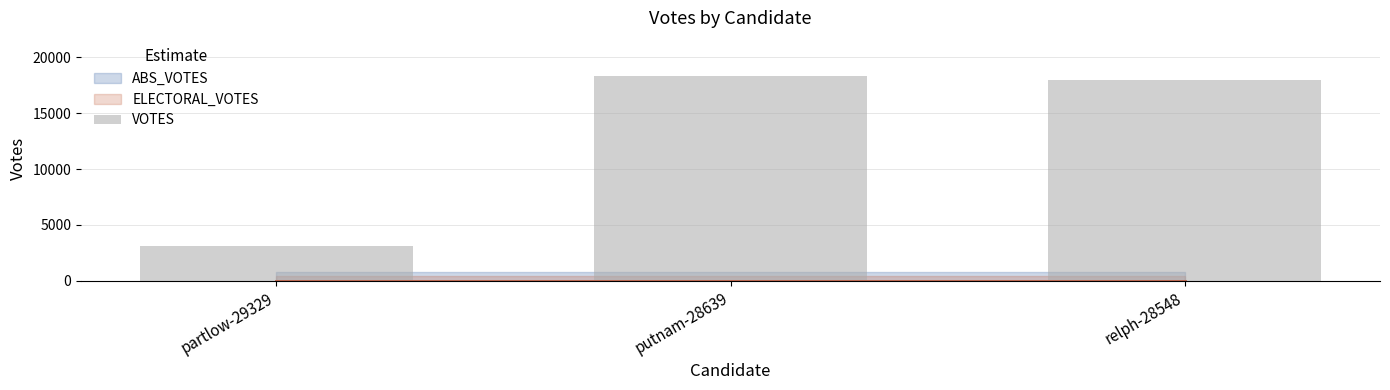

Which category has the lowest value across all series?

partlow-29329